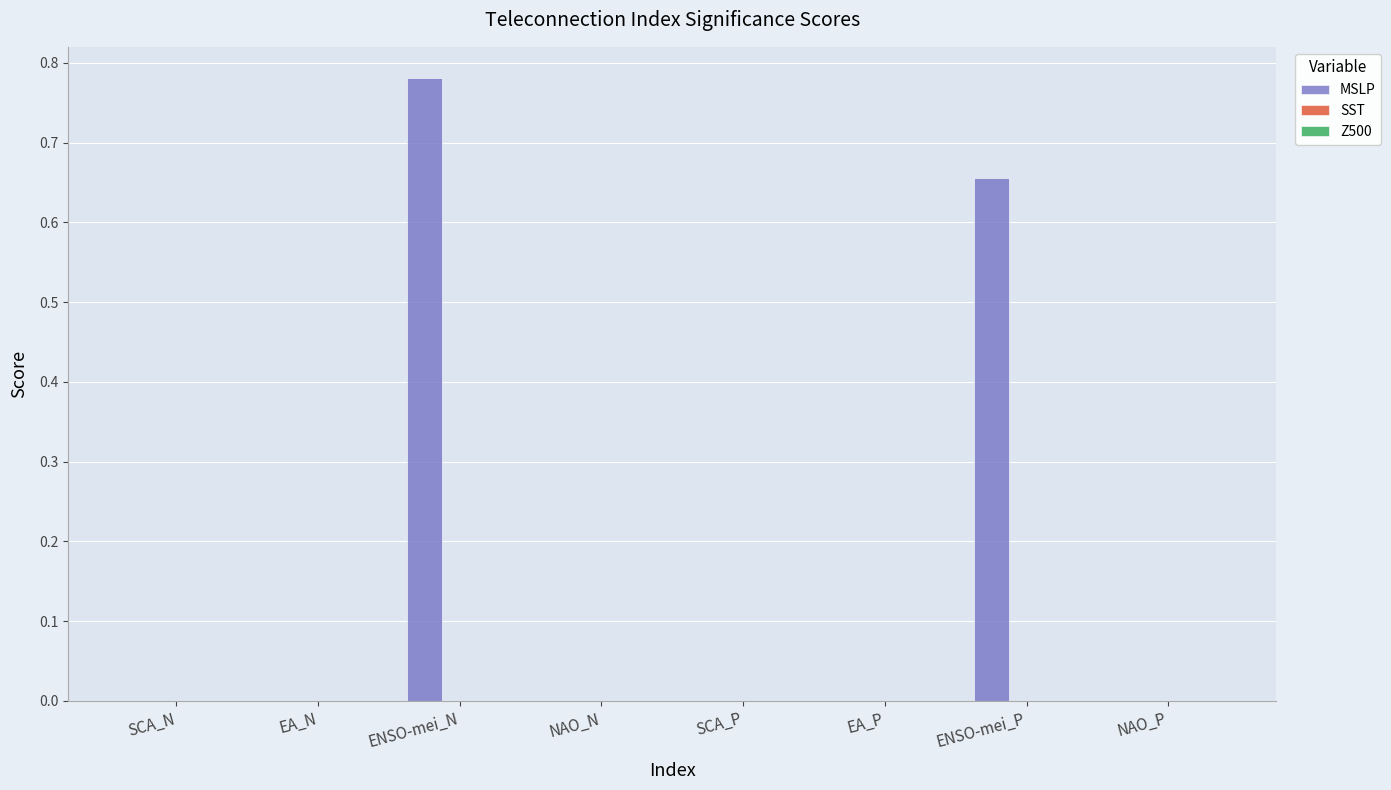

Between ENSO-mei_P and NAO_P, which is larger?

ENSO-mei_P